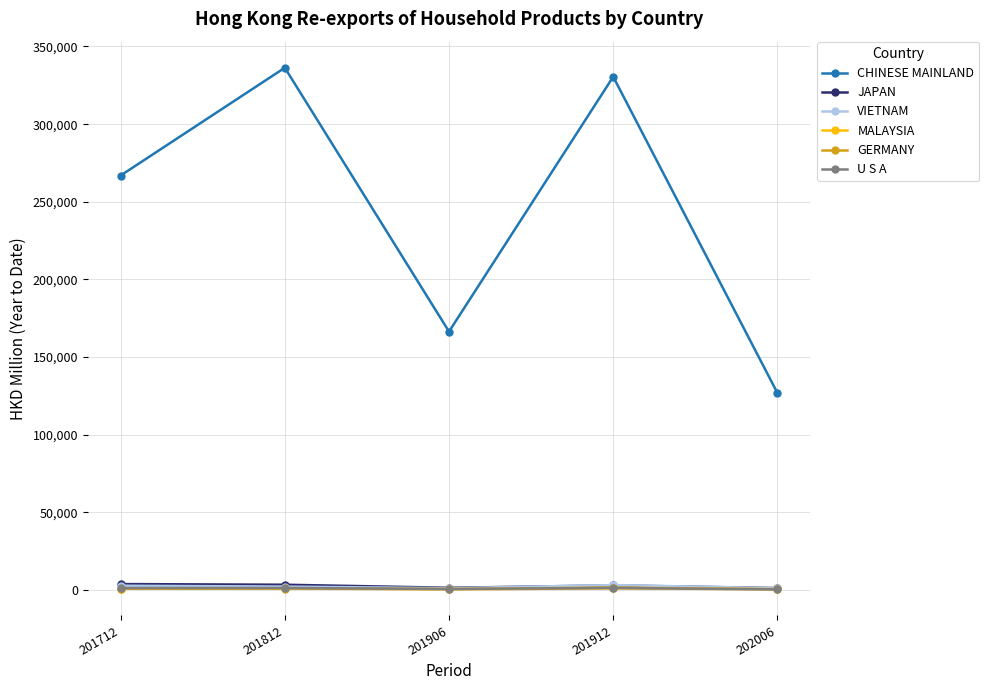

At which label does U S A first exceed 1334?

201712